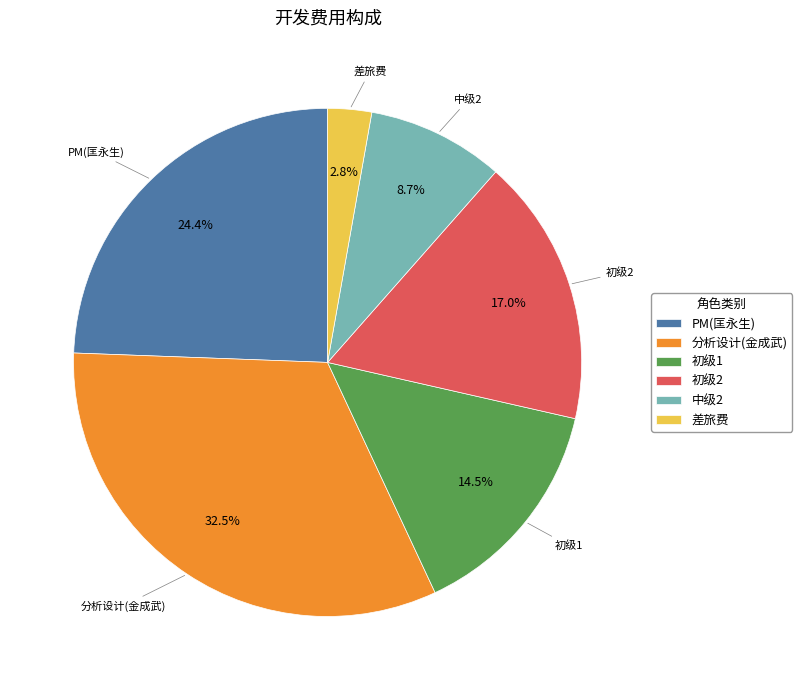

Is the sum of 中级2 and 差旅费 greater than half?

No